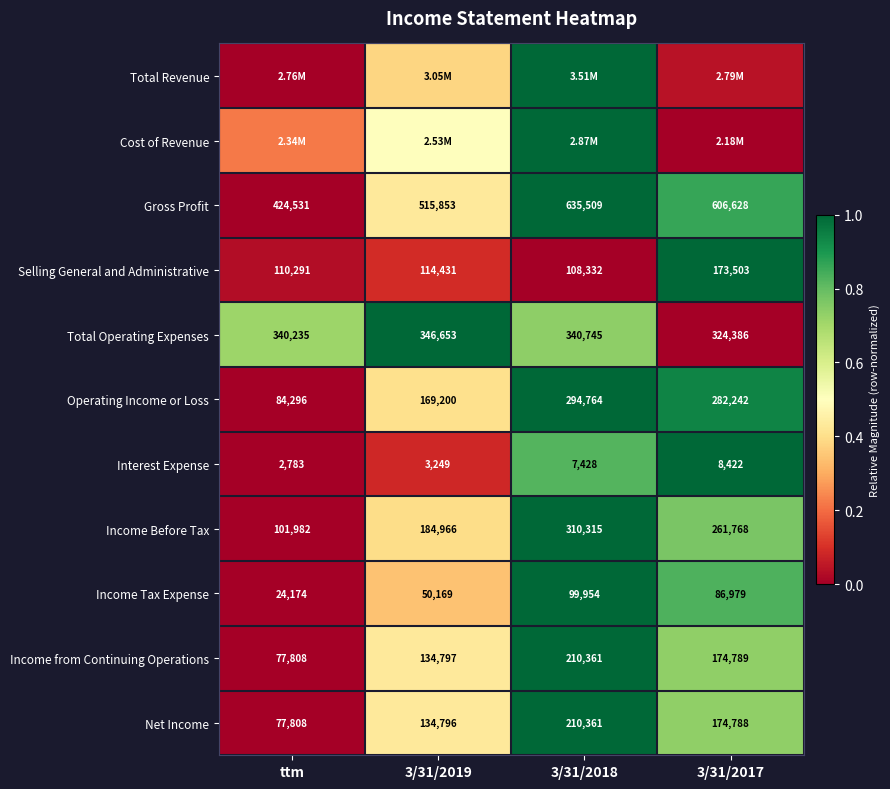

Is the value of Interest Expense at 3/31/2019 greater than the value of Income Before Tax at 3/31/2019?

No